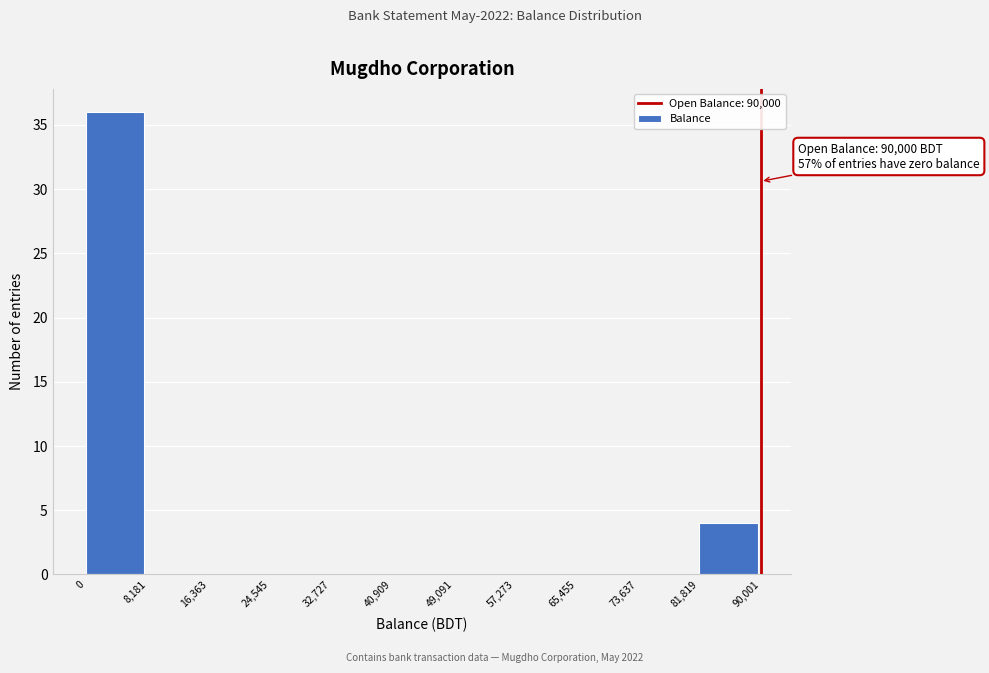

Which range on the x-axis has the tallest bar?

0 to 8,181